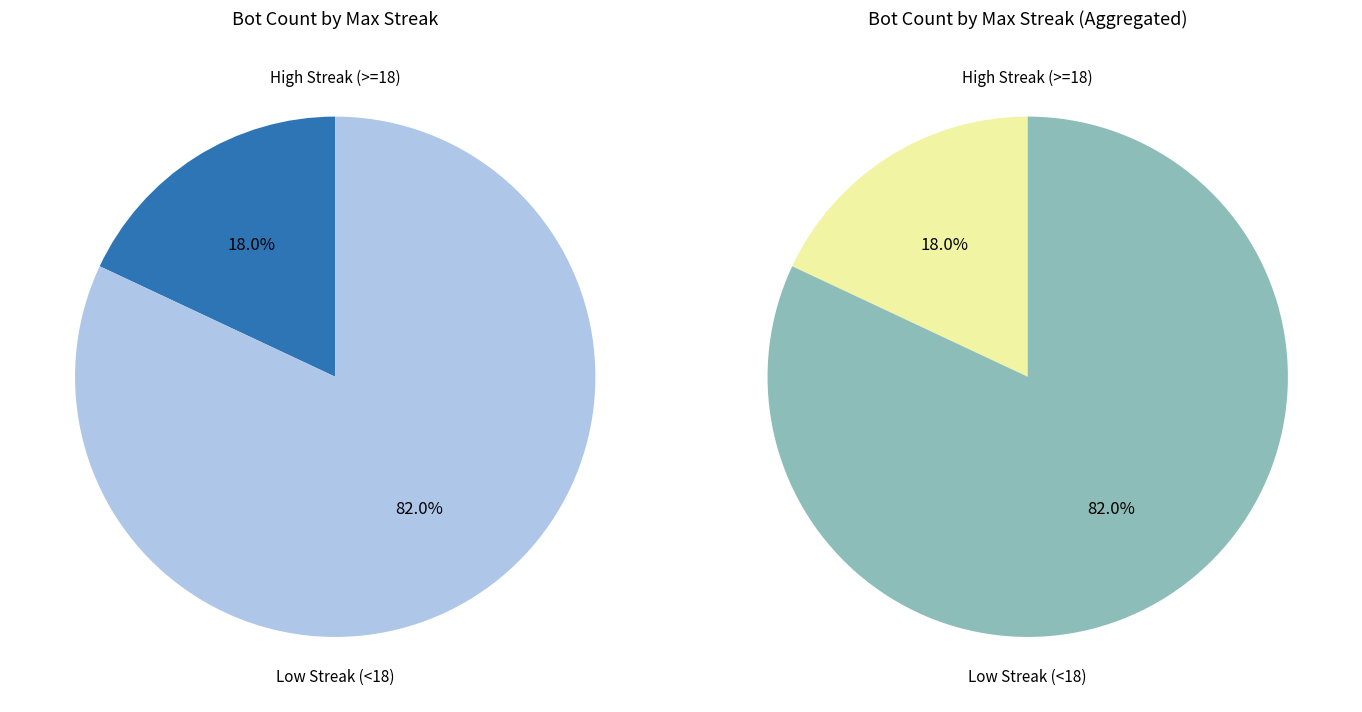

Does 6 account for over 50% of the chart?

No